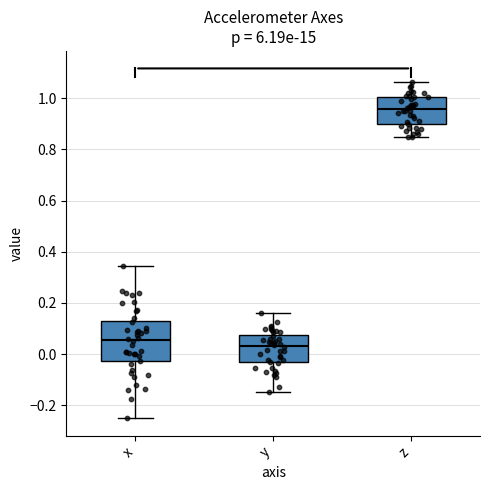

Reading left to right, read every box against the y-axis: the position of its median line, the range the box covers, and the ends of its whiskers. The values are not printed on the chart, so give them approximately, as read against the axis.

x: median 0.06, box -0.02 to 0.14, whiskers -0.26 to 0.34
y: median 0.04, box -0.04 to 0.08, whiskers -0.14 to 0.16
z: median 0.96, box 0.90 to 1.00, whiskers 0.84 to 1.06